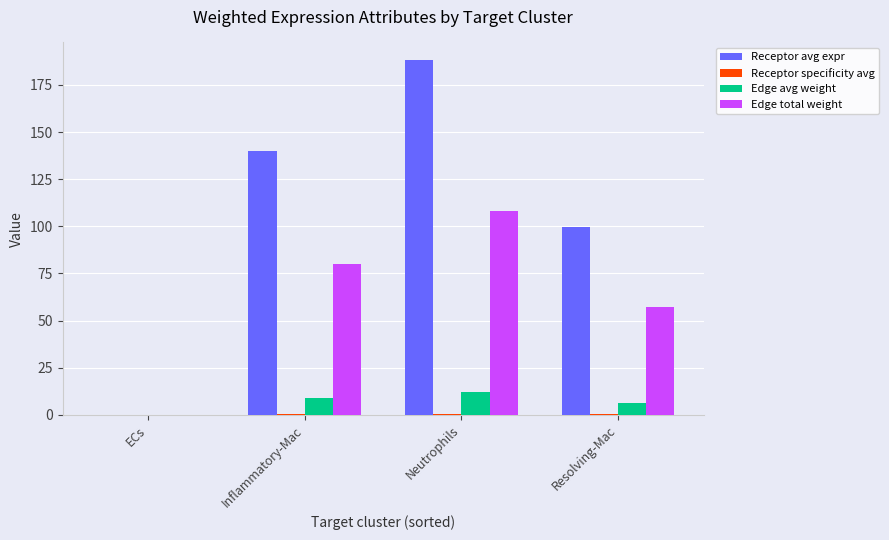

At which category does the chart reach its peak across all series?

Neutrophils